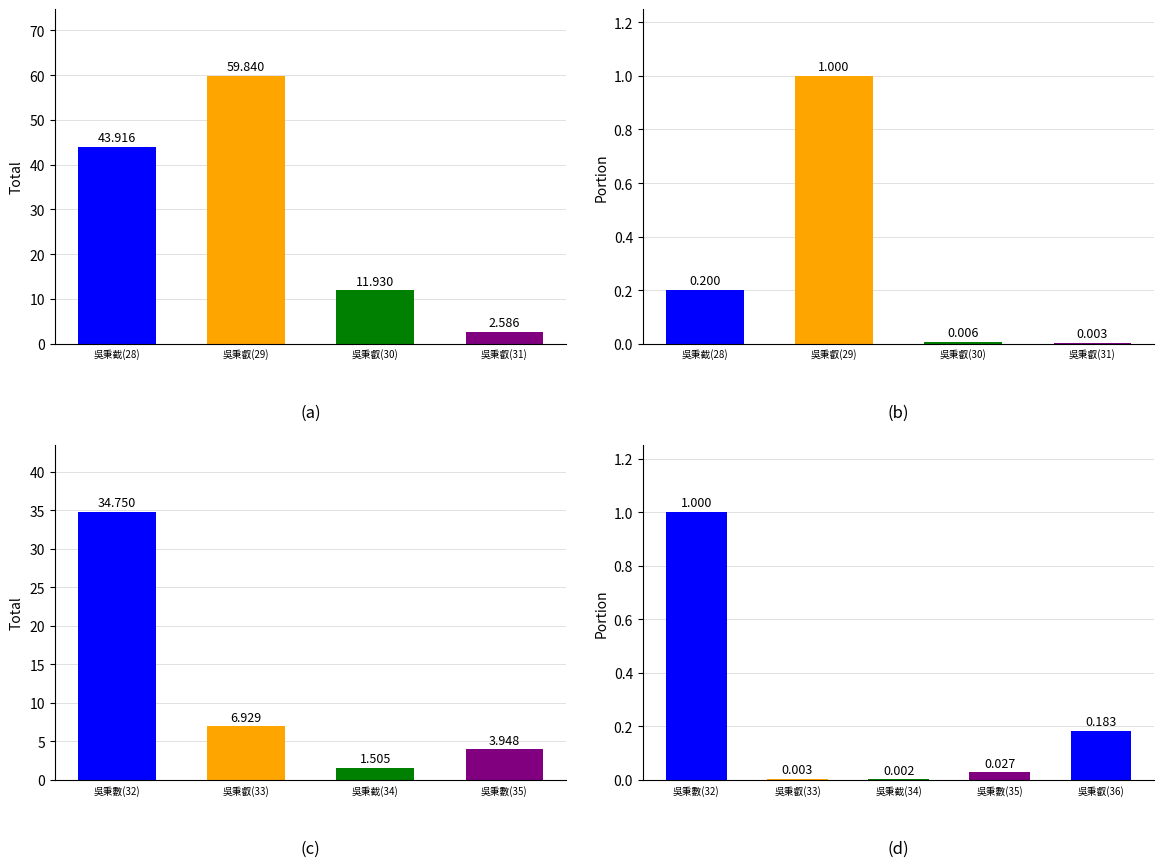

What value does the data have at 吳秉截(34)?

1.5